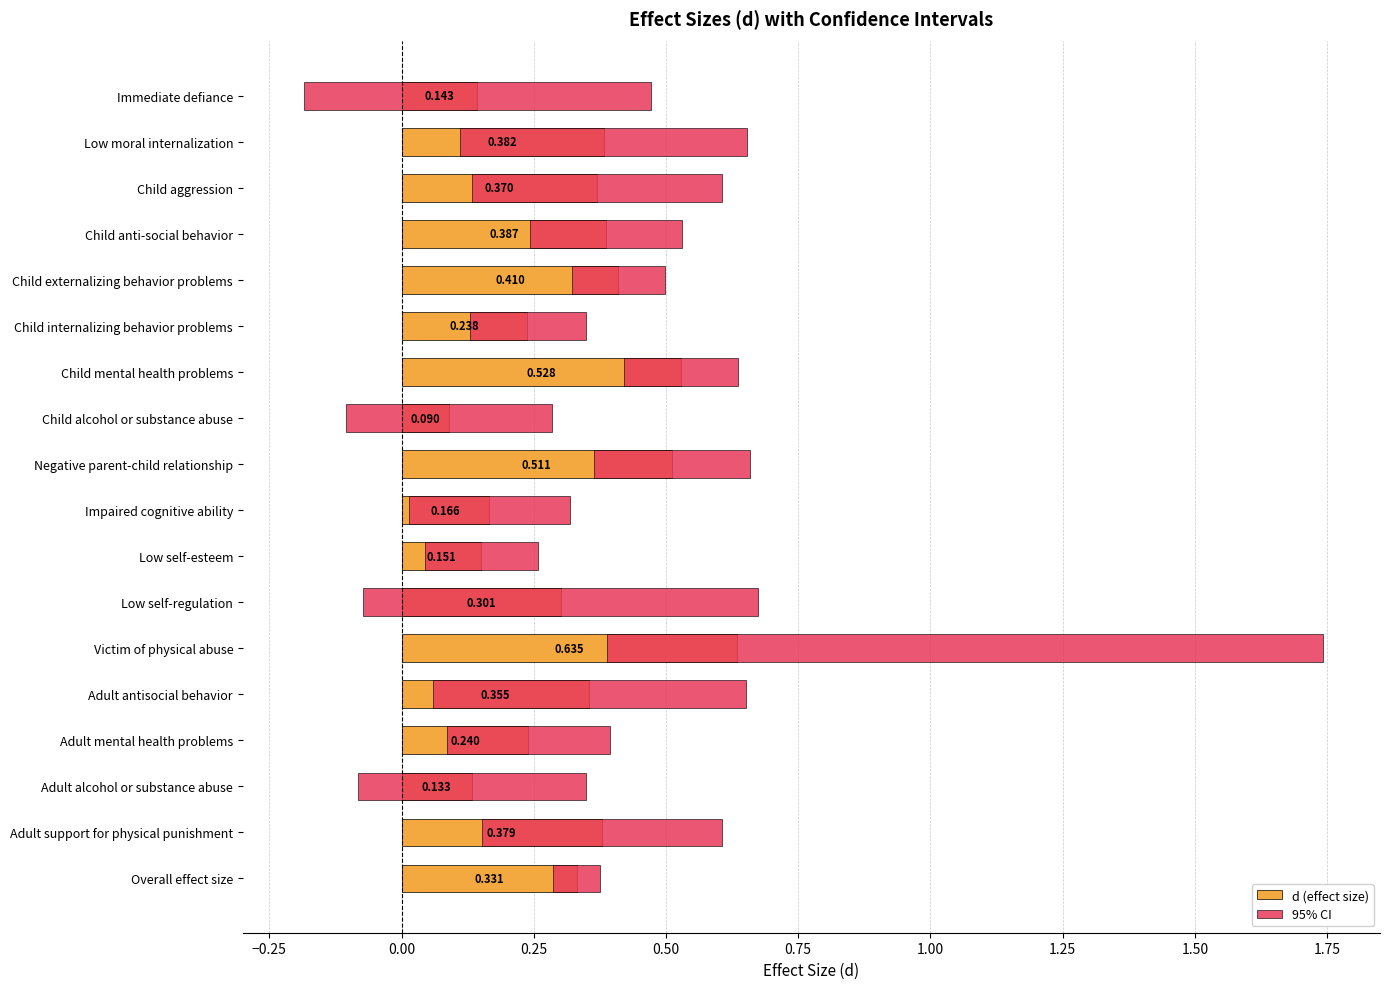

Between Adult support for physical punishment and Impaired cognitive ability, which is larger?

Adult support for physical punishment